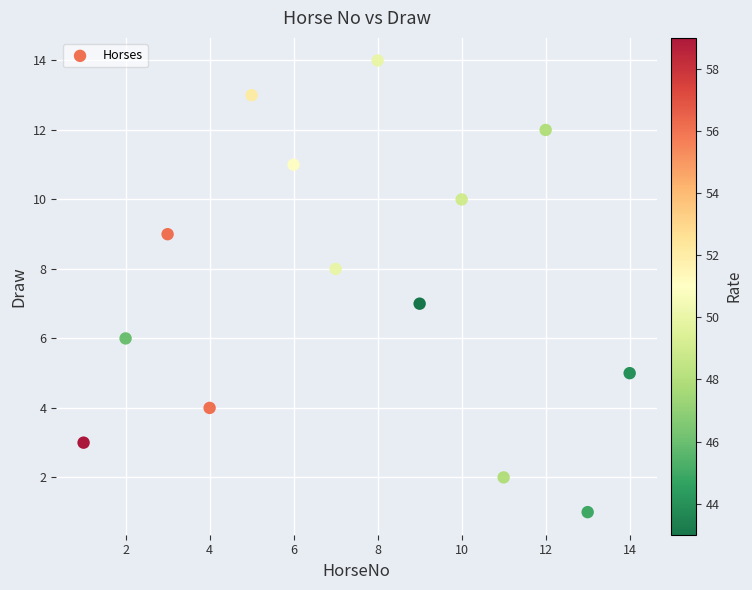

What is the range of Y values (max minus min)?

13